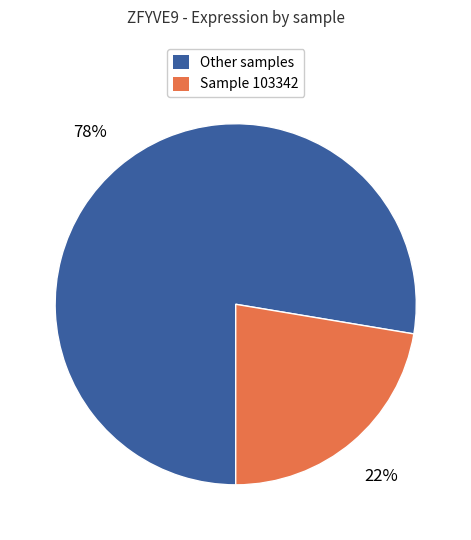

Is there a majority slice in this chart?

Yes